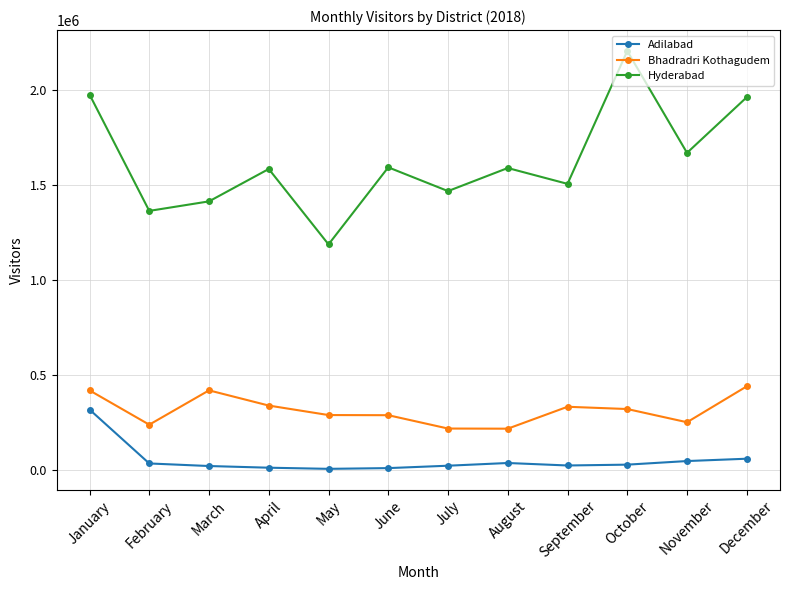

Which label corresponds to the largest value in the chart?

October